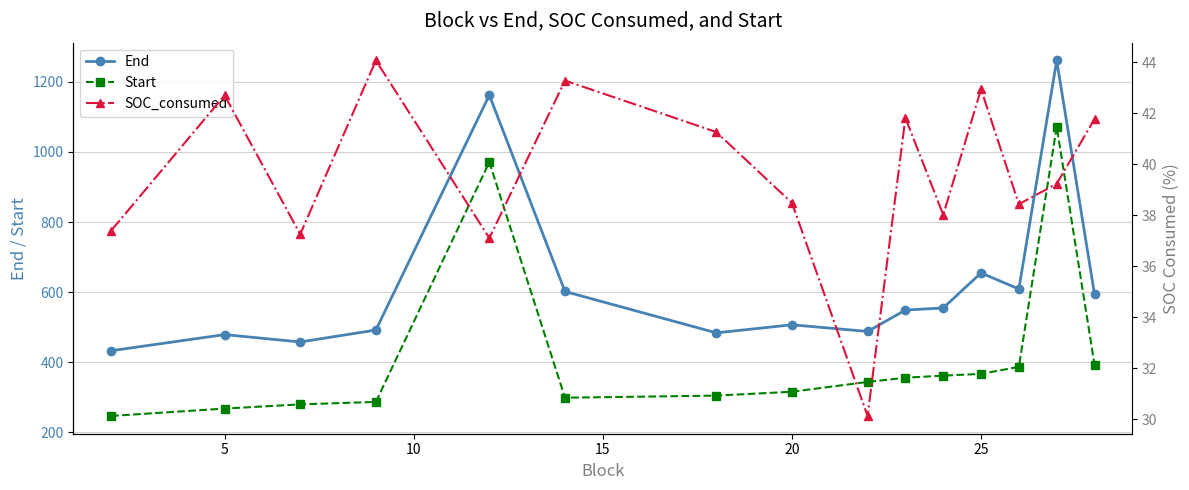

Which series has the largest range (max minus min)?

End